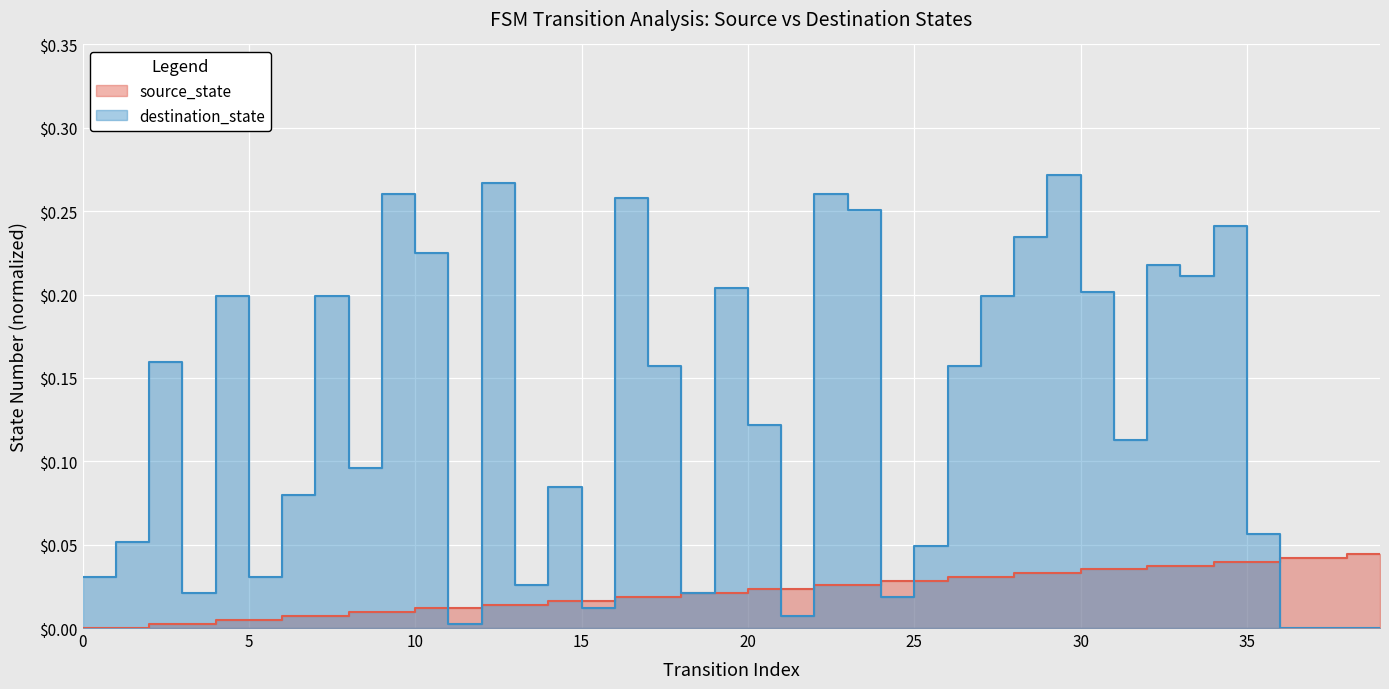

Reading left to right, extract all data points from this chart.

source_state: 0=0.0	1=0.0	2=0.0	3=0.0	4=0.0	5=0.0	6=0.0	7=0.0	8=0.0	9=0.0	10=0.0	11=0.0	12=0.0	13=0.0	14=0.0	15=0.0	16=0.0	17=0.0	18=0.0	19=0.0	20=0.0	21=0.0	22=0.0	23=0.0	24=0.0	25=0.0	26=0.0	27=0.0	28=0.0	29=0.0	30=0.0	31=0.0	32=0.0	33=0.0	34=0.0	35=0.0	36=0.0	37=0.0	38=0.0	39=0.0
destination_state: 0=0.0	1=0.1	2=0.2	3=0.0	4=0.2	5=0.0	6=0.1	7=0.2	8=0.1	9=0.3	10=0.2	11=0.0	12=0.3	13=0.0	14=0.1	15=0.0	16=0.3	17=0.2	18=0.0	19=0.2	20=0.1	21=0.0	22=0.3	23=0.3	24=0.0	25=0.0	26=0.2	27=0.2	28=0.2	29=0.3	30=0.2	31=0.1	32=0.2	33=0.2	34=0.2	35=0.1	36=0.0	37=0.0	38=0.0	39=0.0